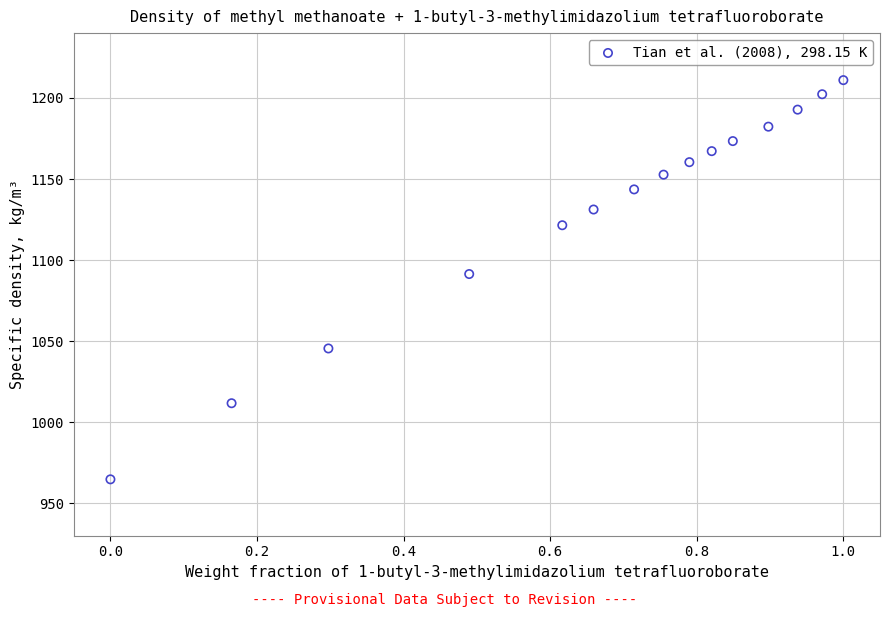

What is the range of X values (max minus min)?

1.0